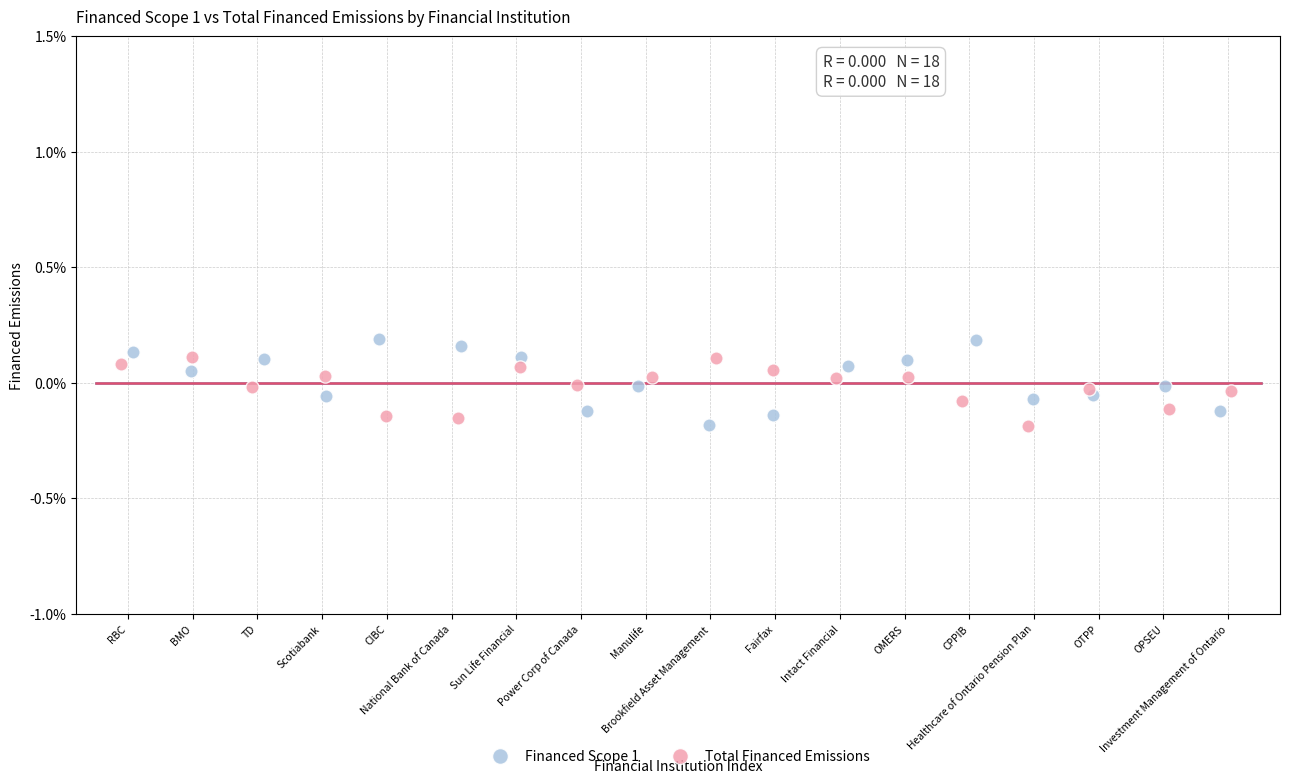

Which series contains the highest Y value?

Financed Scope 1